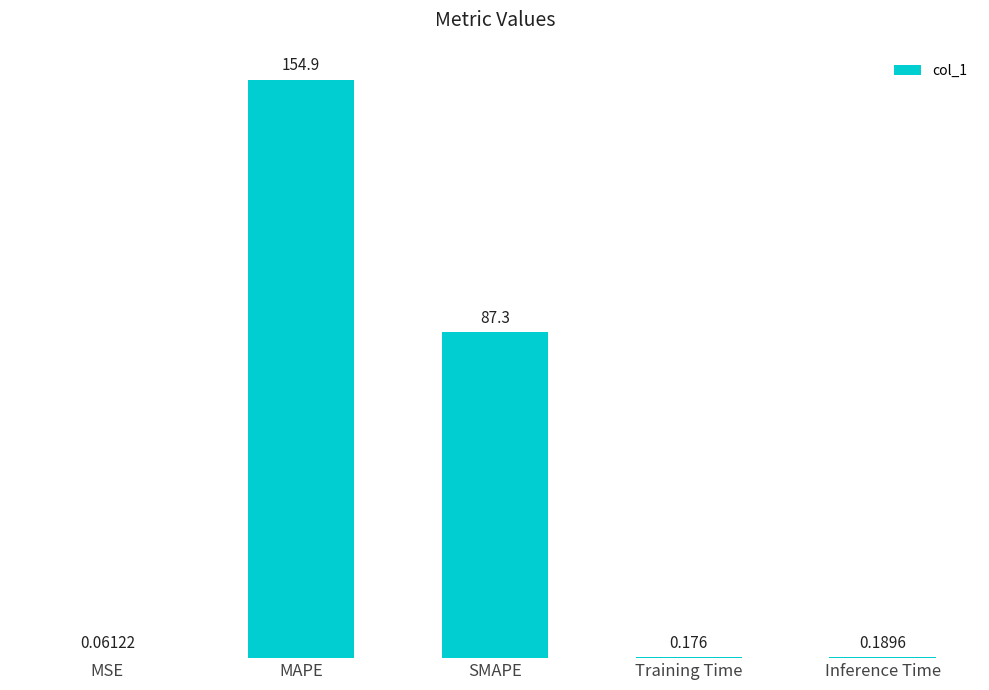

Which has a higher value, MAPE or MSE?

MAPE